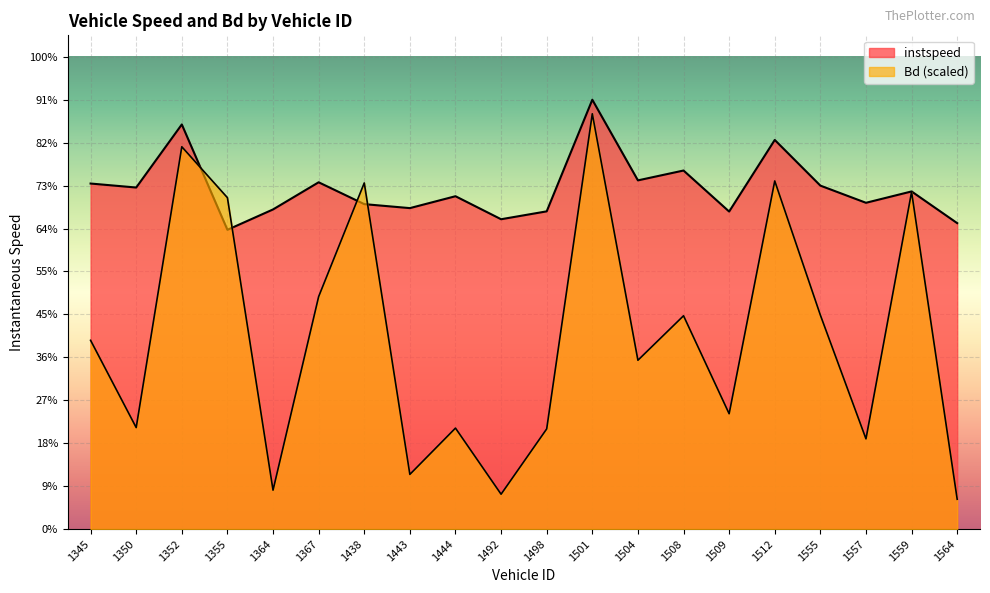

What is the difference between the maximum and minimum values in the instspeed series?

4.6